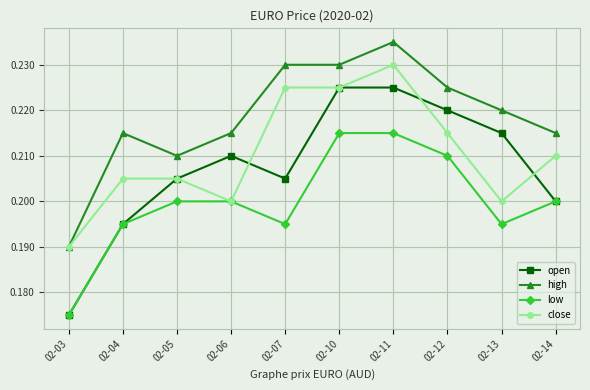

True or false: low and high intersect in this chart.

False